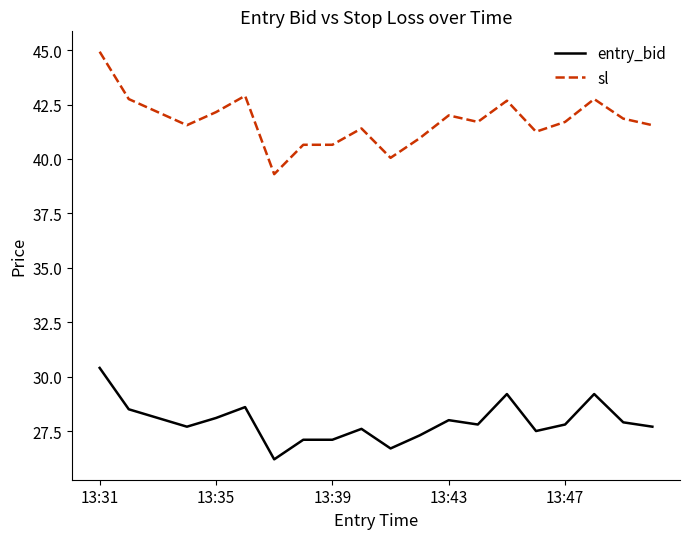

List the series in order of their peak value, highest first.

sl, entry_bid